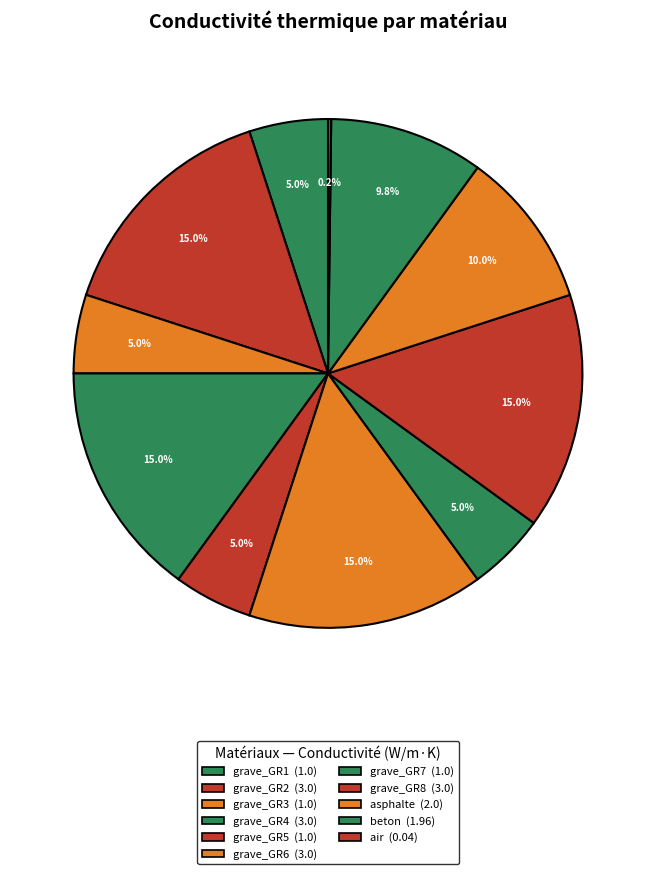

What is the change in value from grave_GR5 to grave_GR8?

+2.0